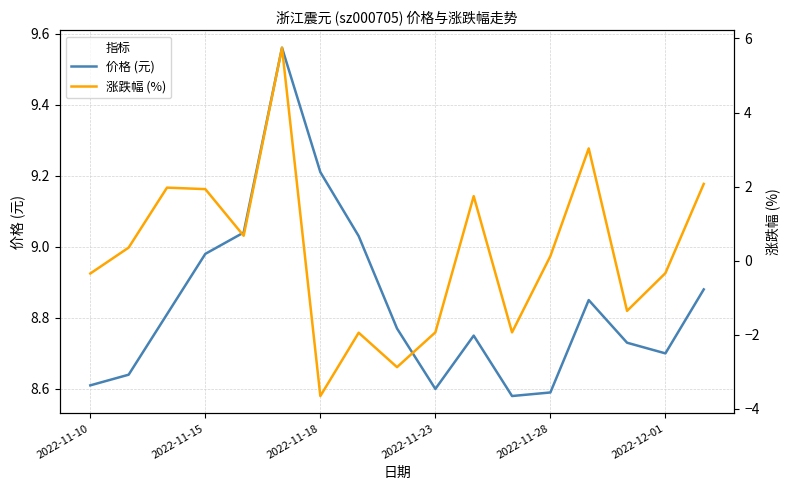

Where is the first local minimum for 价格 (元)?

2022-11-23